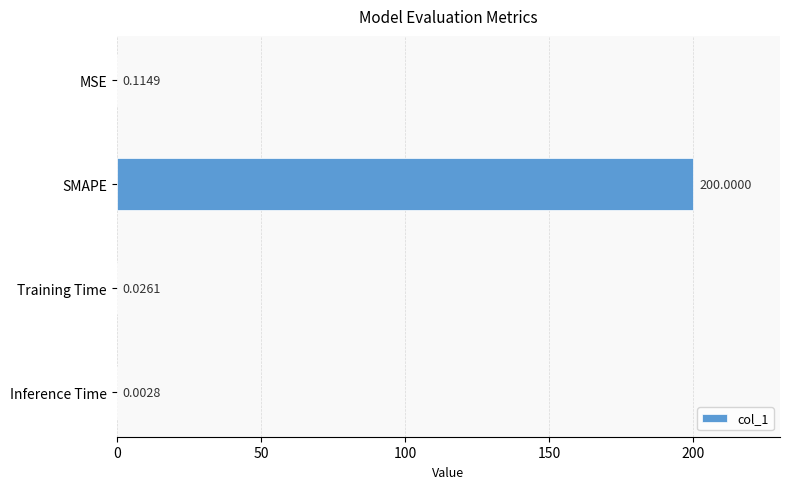

Which has a higher value, MSE or Inference Time?

MSE